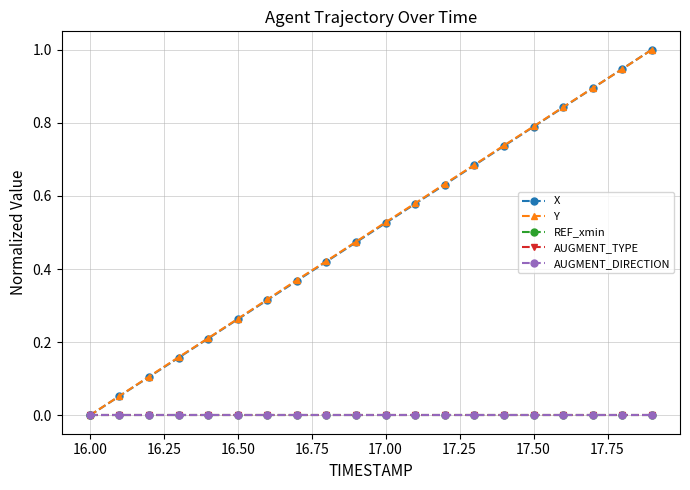

Does the chart display data point markers on the line(s)?

Yes